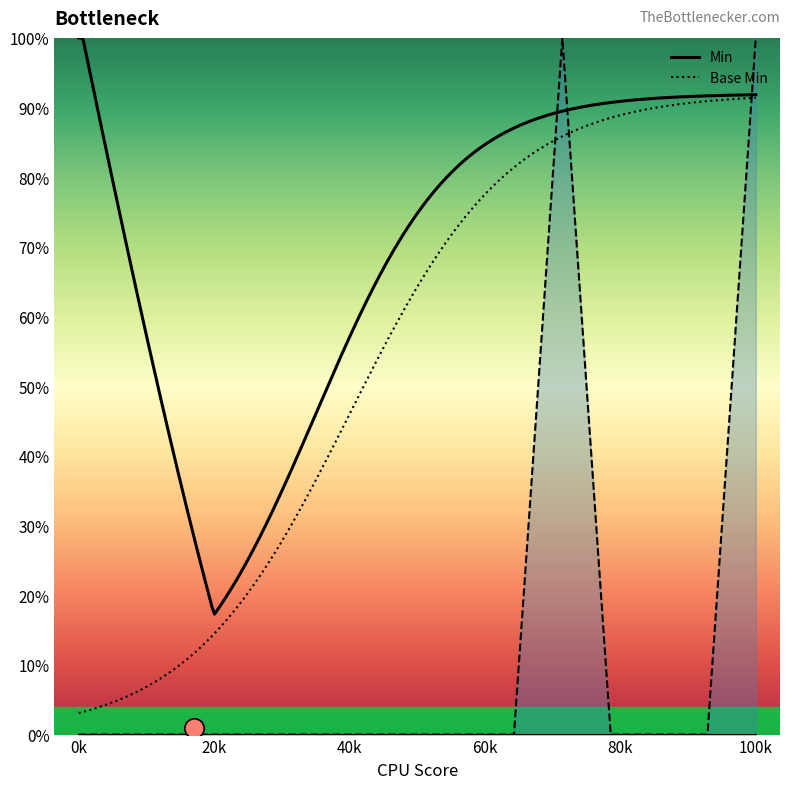

Is this an area chart (filled region under the line)?

No